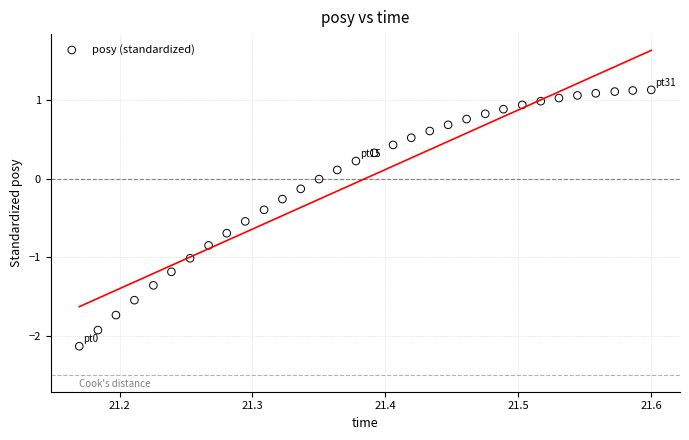

What is the range of Y values (max minus min)?

3.3